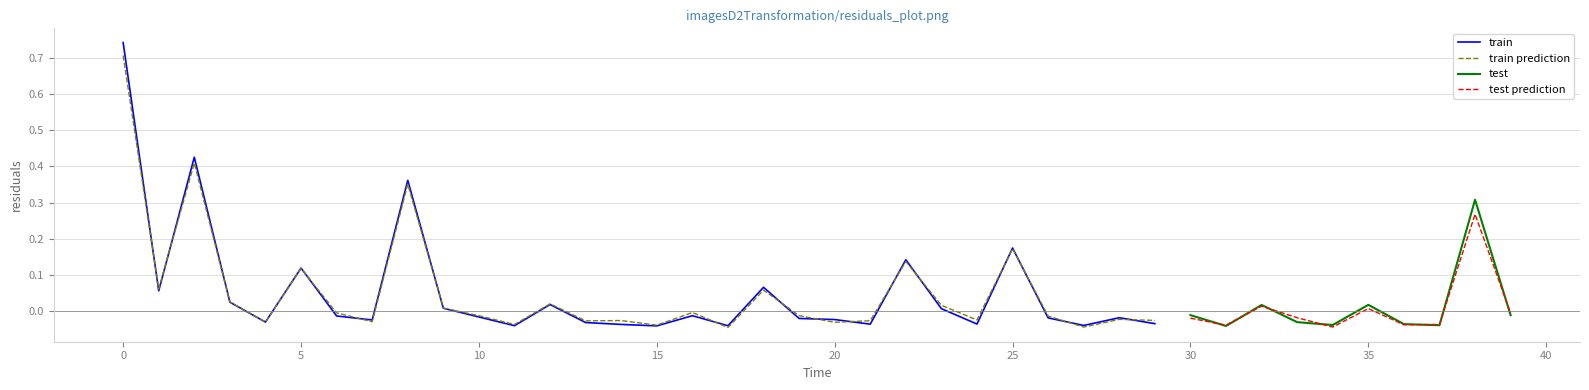

The chart shows a value of -0.0 at 14. True or false?

True